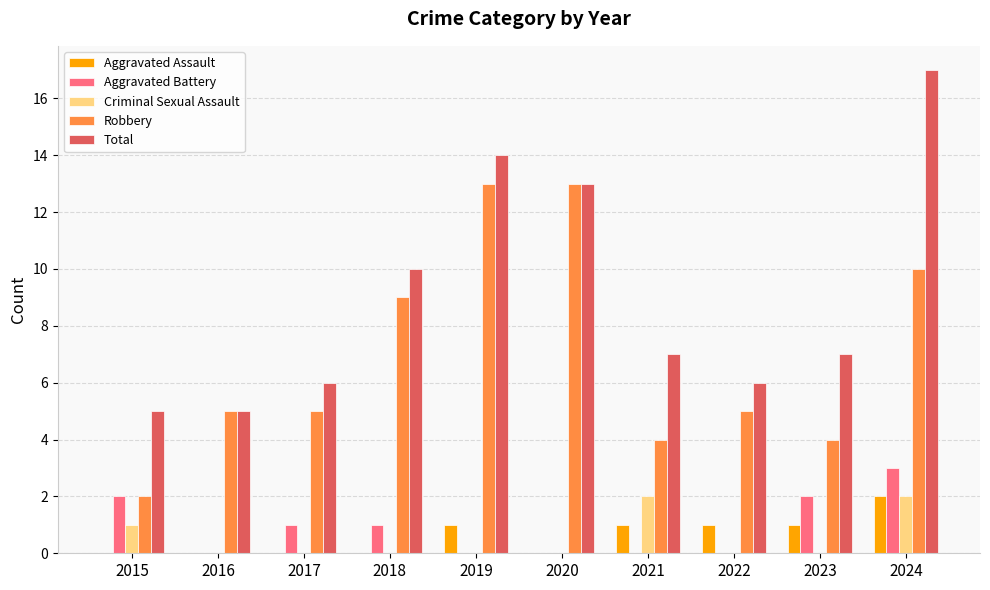

How many groups of bars are there?

10